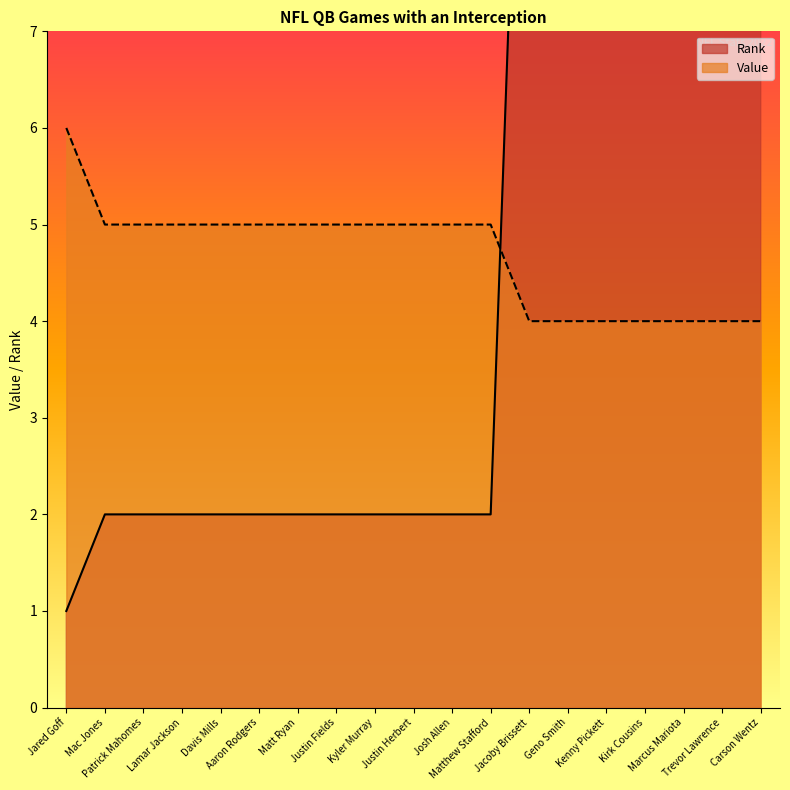

At which label does Value first exceed 5?

Jared Goff